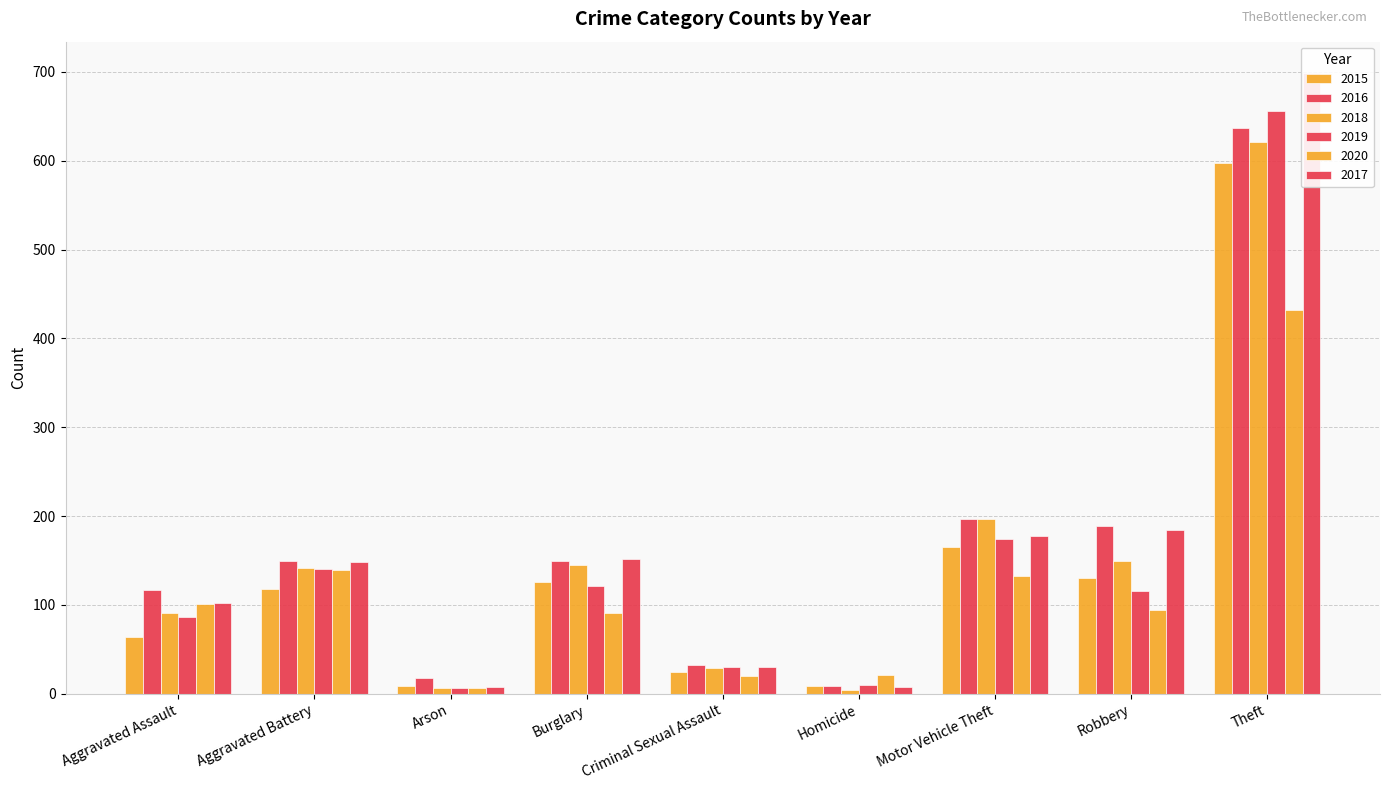

What is the label of the 3rd bar from the right?

Motor Vehicle Theft